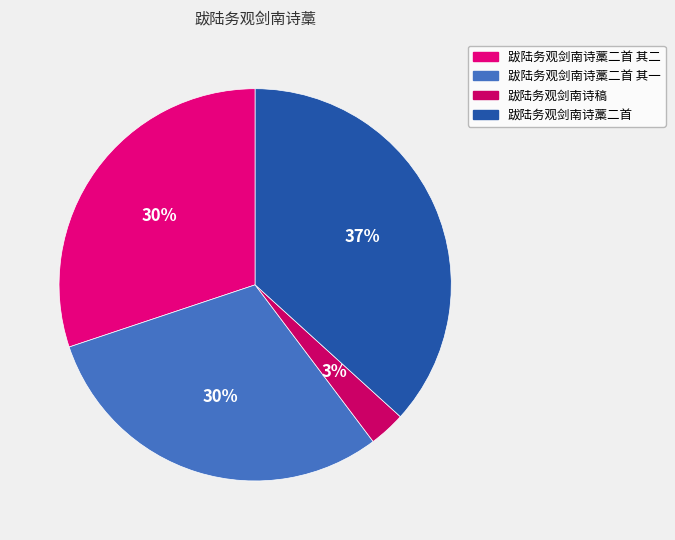

How many segments does this pie chart have?

4